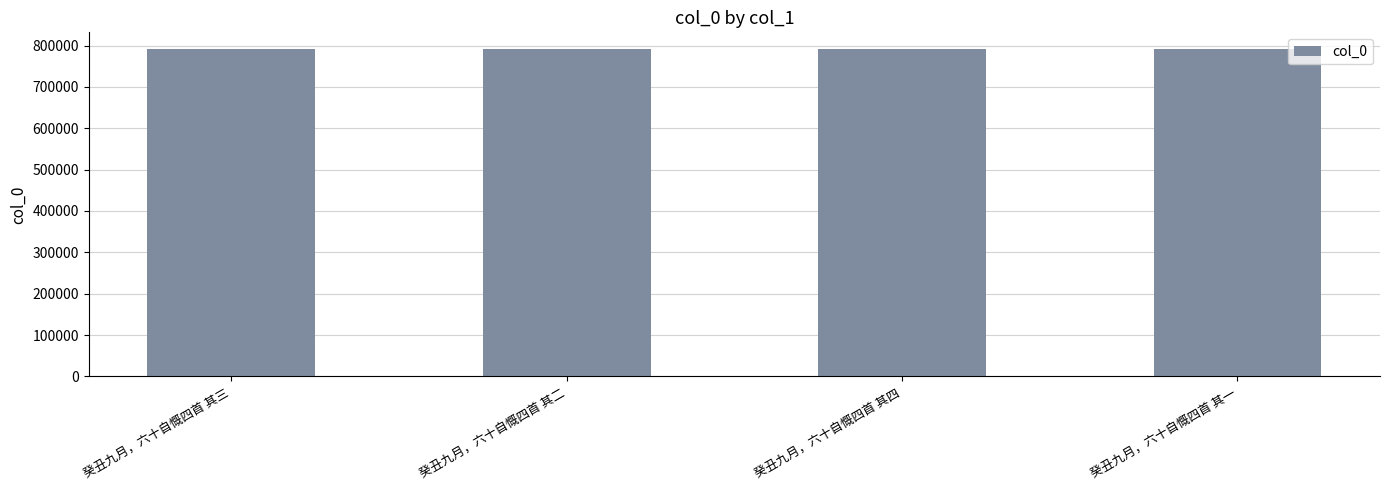

What is the ratio of the value at 癸丑九月，六十自慨四首 其一 to the value at 癸丑九月，六十自慨四首 其三?

1.0